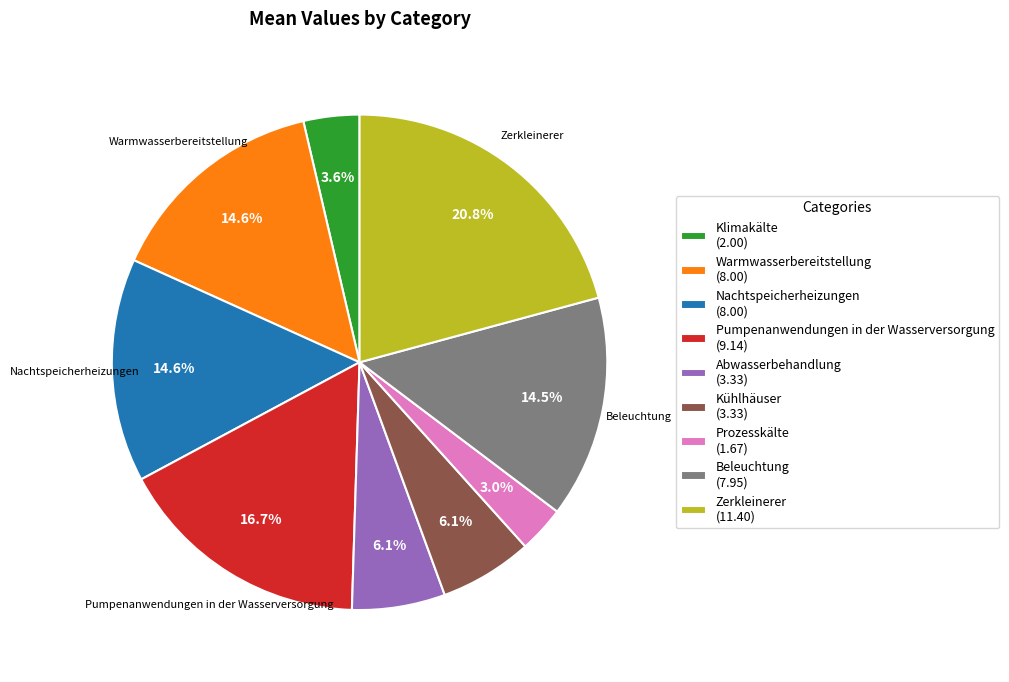

Is there any slice that represents more than half of the pie?

No